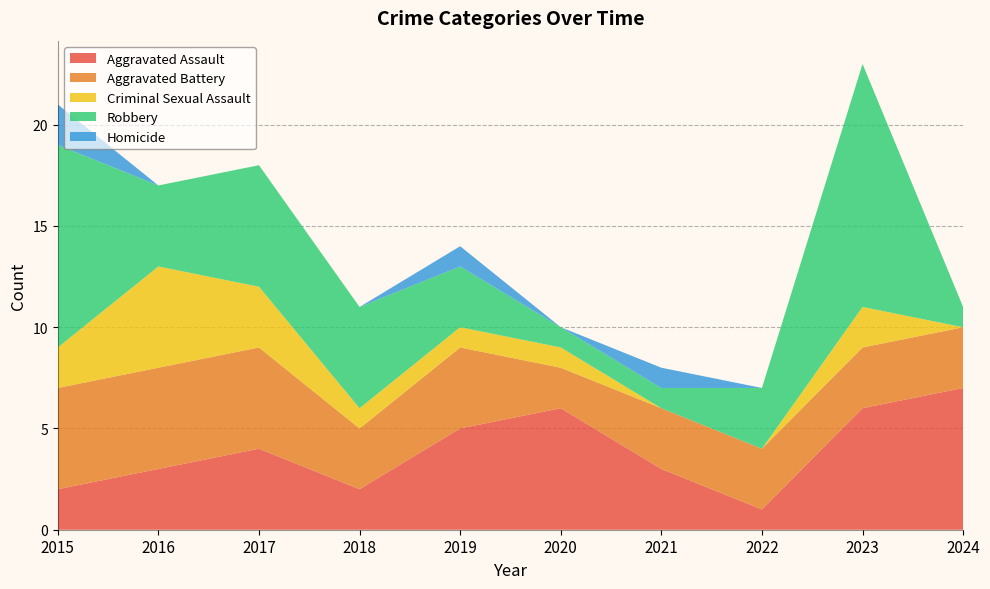

Reading left to right, what are all the values shown in this chart?

Aggravated Assault: 2015=2	2016=3	2017=4	2018=2	2019=5	2020=6	2021=3	2022=1	2023=6	2024=7
Aggravated Battery: 2015=5	2016=5	2017=5	2018=3	2019=4	2020=2	2021=3	2022=3	2023=3	2024=3
Criminal Sexual Assault: 2015=2	2016=5	2017=3	2018=1	2019=1	2020=1	2021=0	2022=0	2023=2	2024=0
Robbery: 2015=10	2016=4	2017=6	2018=5	2019=3	2020=1	2021=1	2022=3	2023=12	2024=1
Homicide: 2015=2	2016=0	2017=0	2018=0	2019=1	2020=0	2021=1	2022=0	2023=0	2024=0